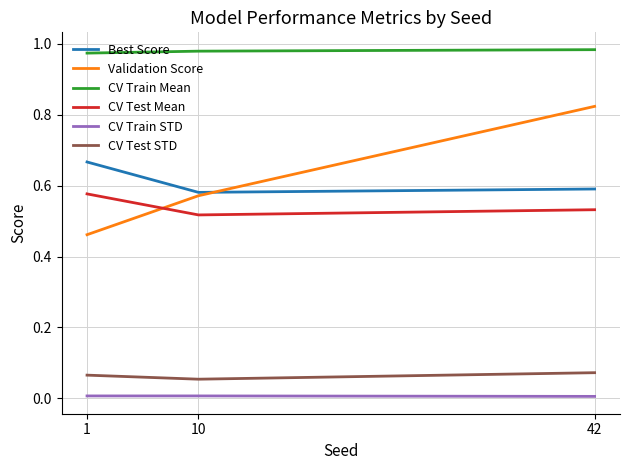

Which category has the lowest value in the CV Test STD series?

10